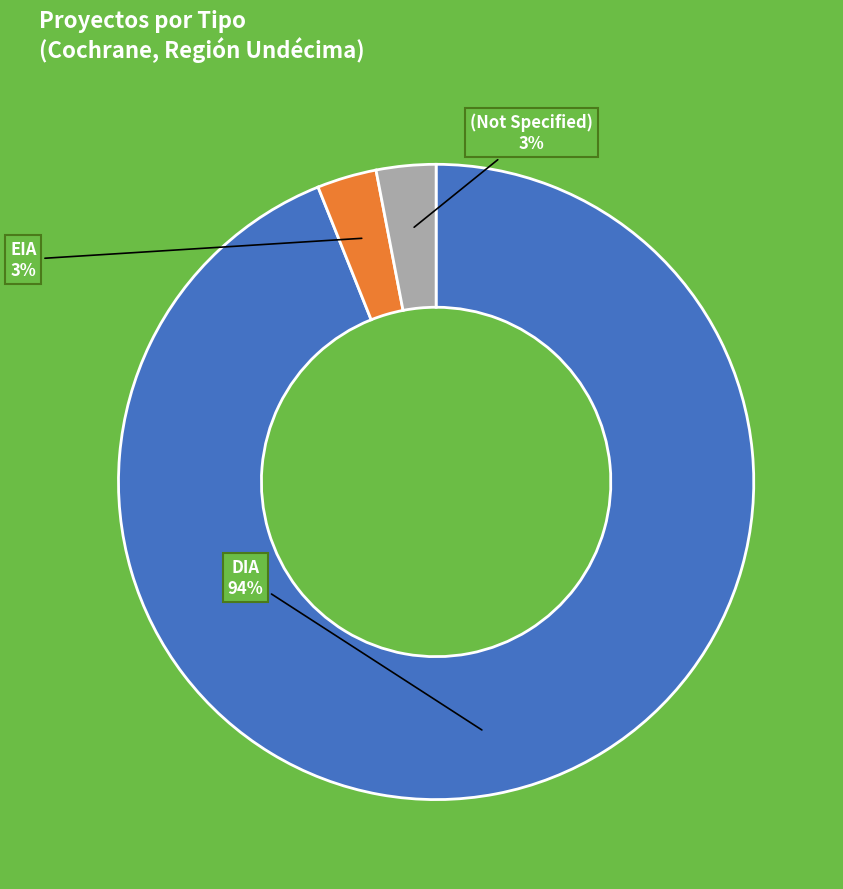

To the nearest percent, what is the average slice percentage?

33%